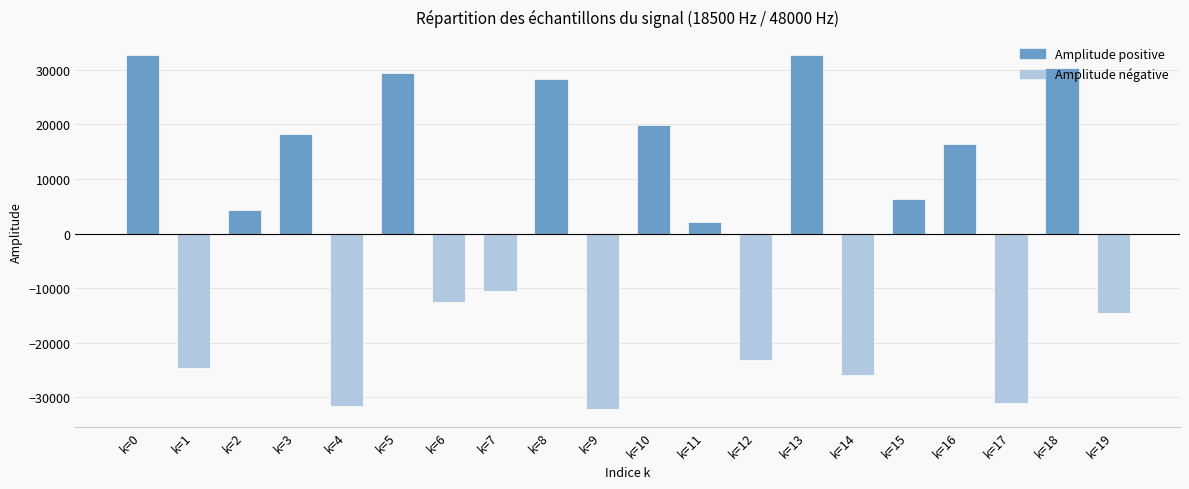

Where does the data first go above 4277?

k=0